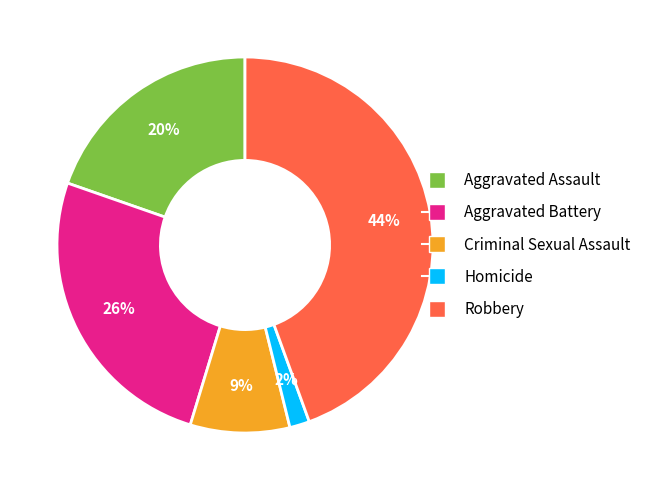

To the nearest percent, what is the average slice percentage?

20%